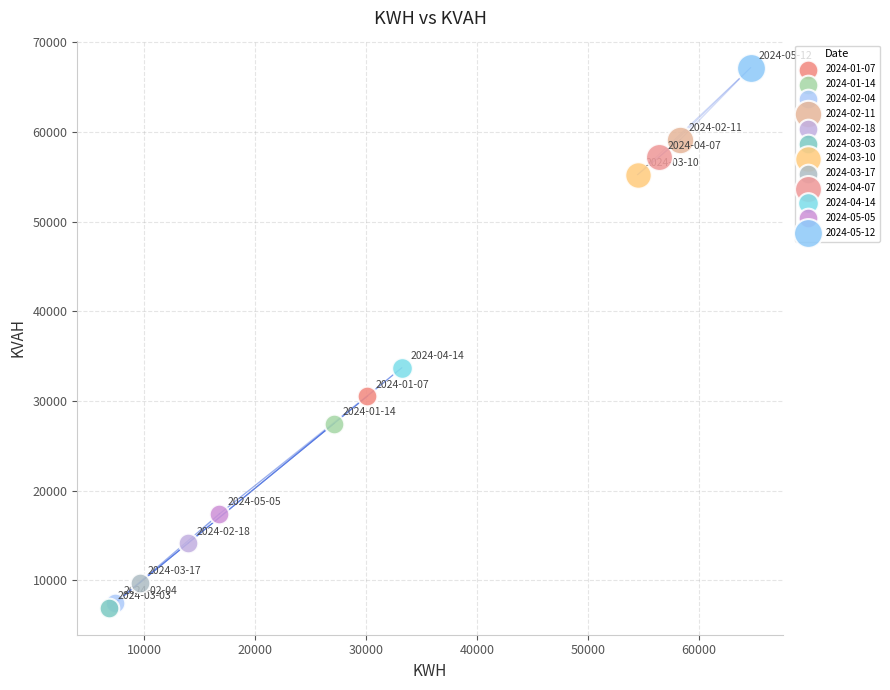

What are all the series names shown in the legend?

2024-01-07, 2024-01-14, 2024-02-04, 2024-02-11, 2024-02-18, 2024-03-03, 2024-03-10, 2024-03-17, 2024-04-07, 2024-04-14, 2024-05-05, 2024-05-12